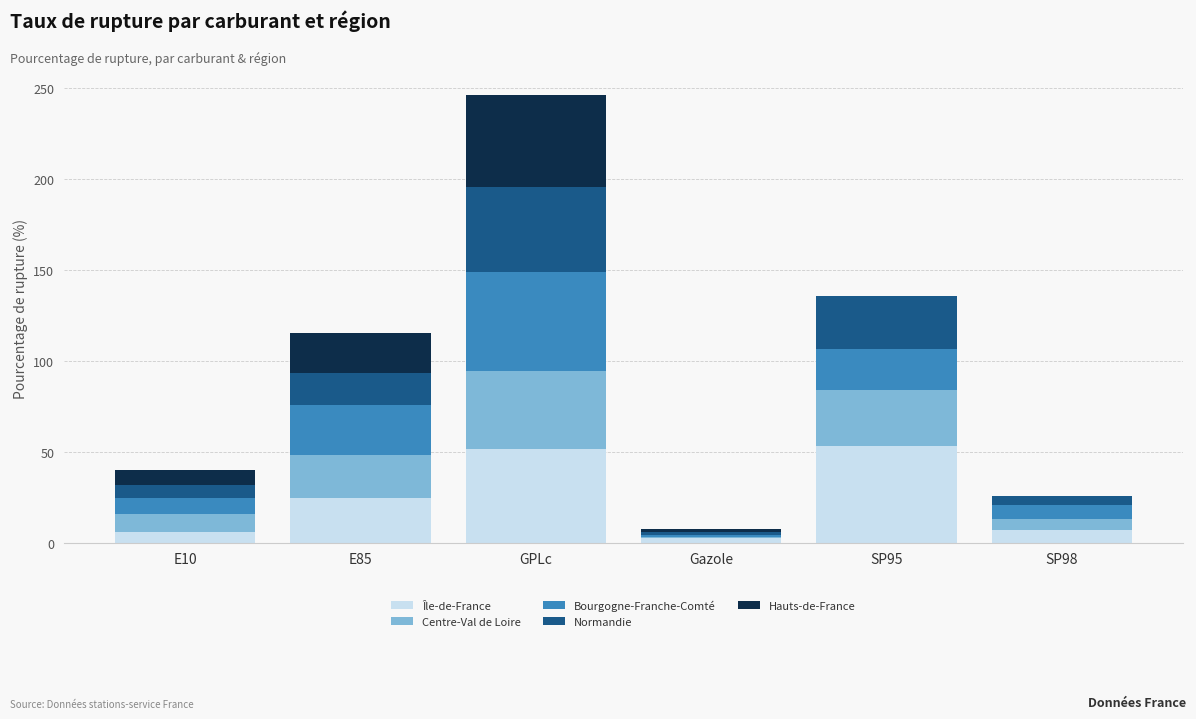

Is it true that Île-de-France equals 81.3 at SP95?

False